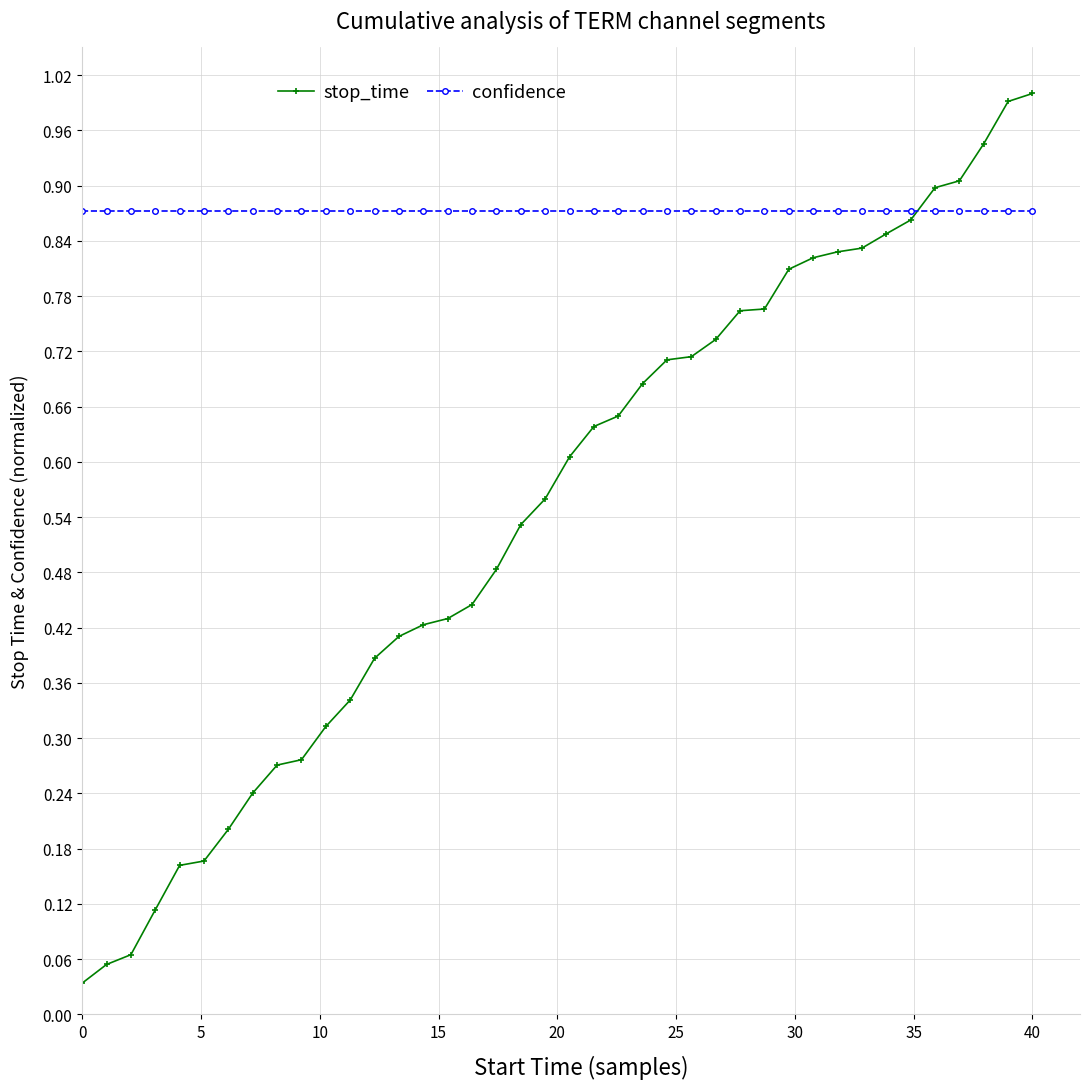

What is the greatest value displayed?

1.0